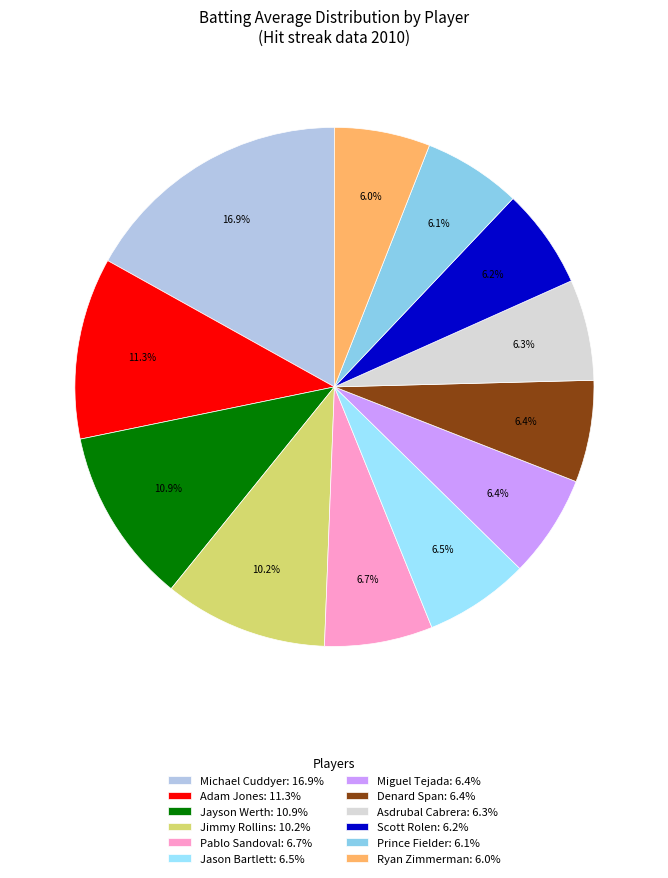

How many segments does this pie chart have?

12